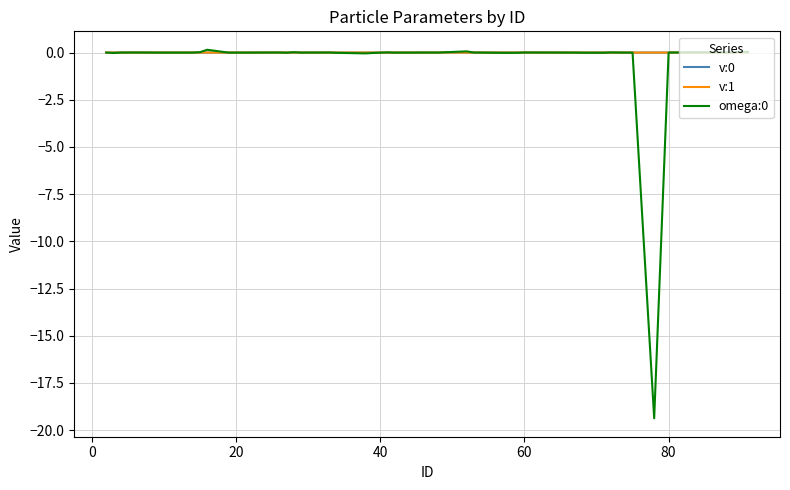

Does the chart display data point markers on the line(s)?

No